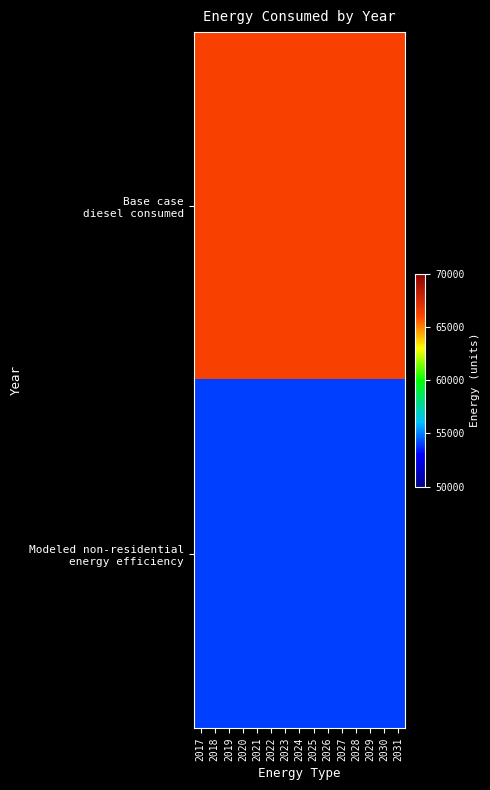

At which category is the sum across all series the highest?

2017